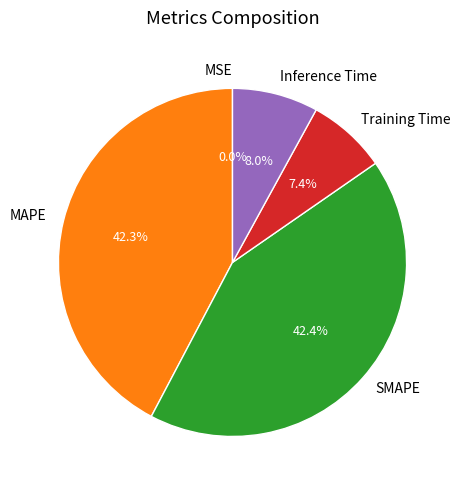

Is there any slice that represents more than half of the pie?

No